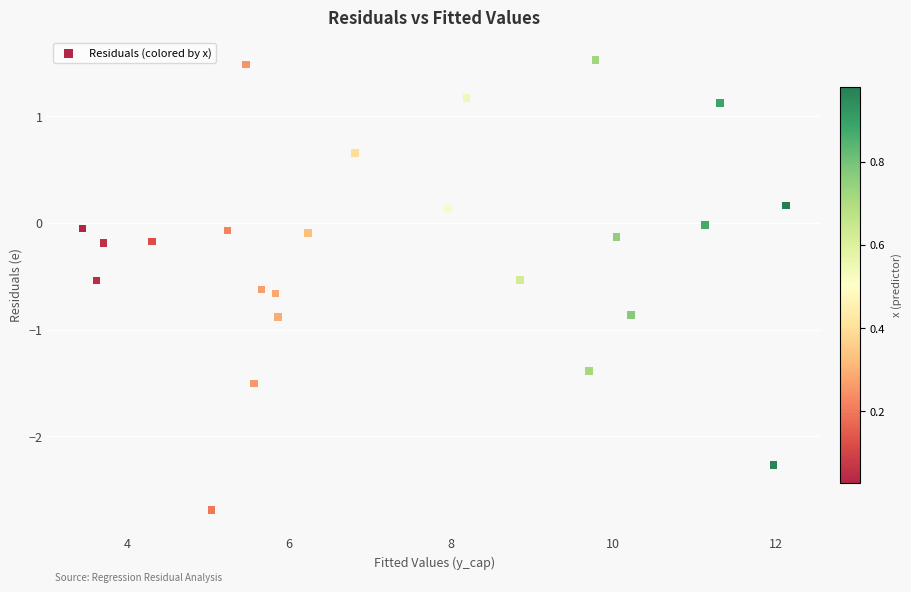

What is the range of X values (max minus min)?

8.7